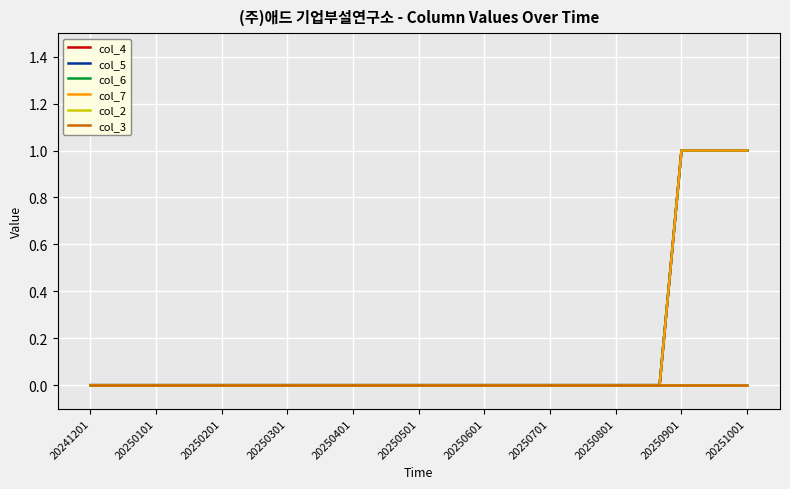

Does the chart have visible grid lines?

Yes